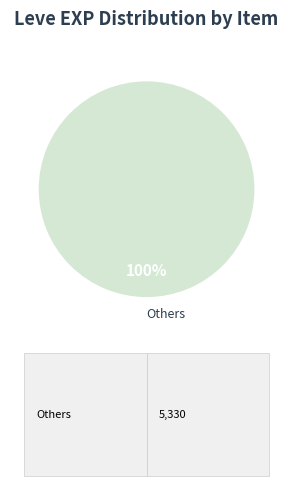

True or false: Others accounts for 86% of the total.

False